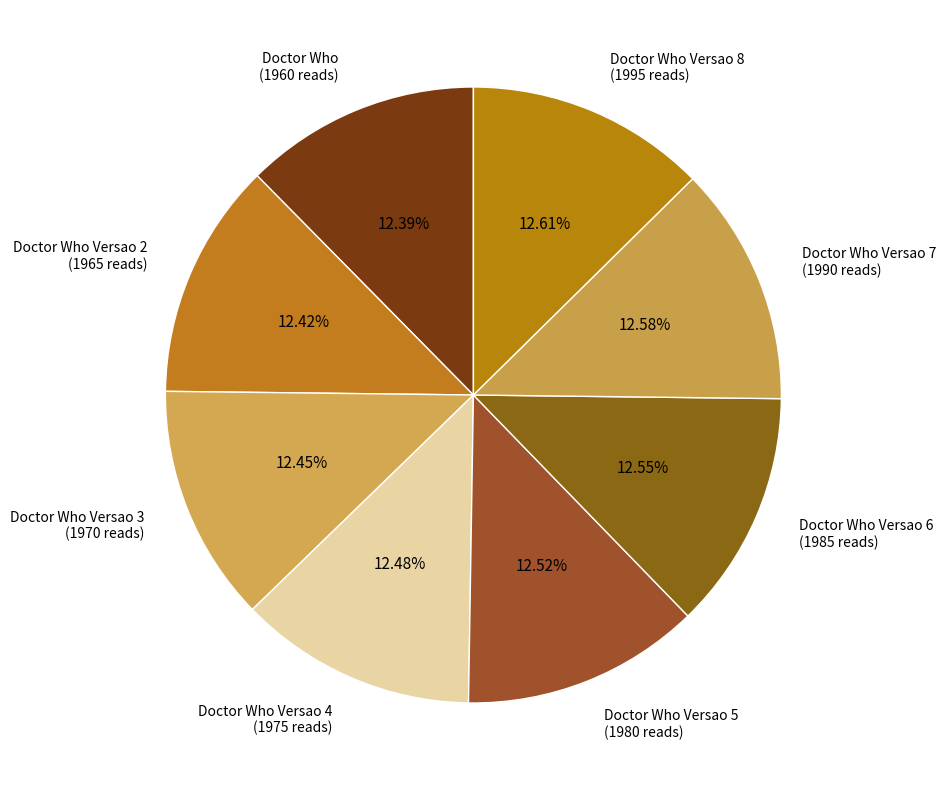

How many segments does this pie chart have?

8